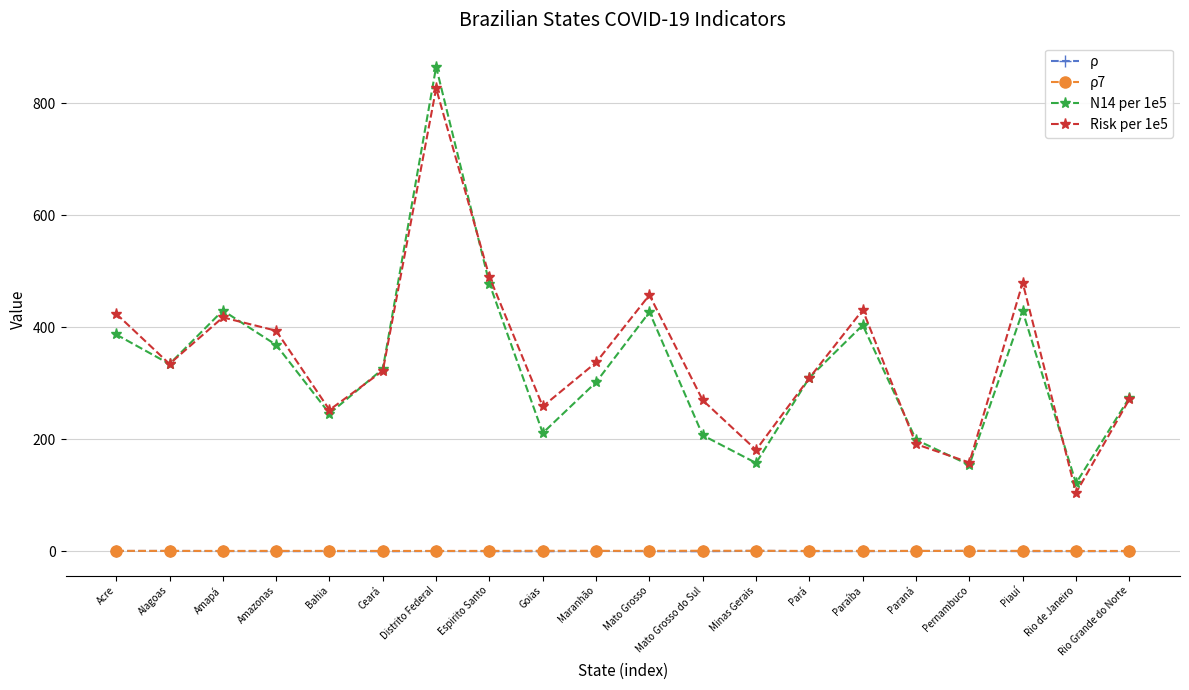

The value of Risk per 1e5 at Mato Grosso is 784.2. True or false?

False